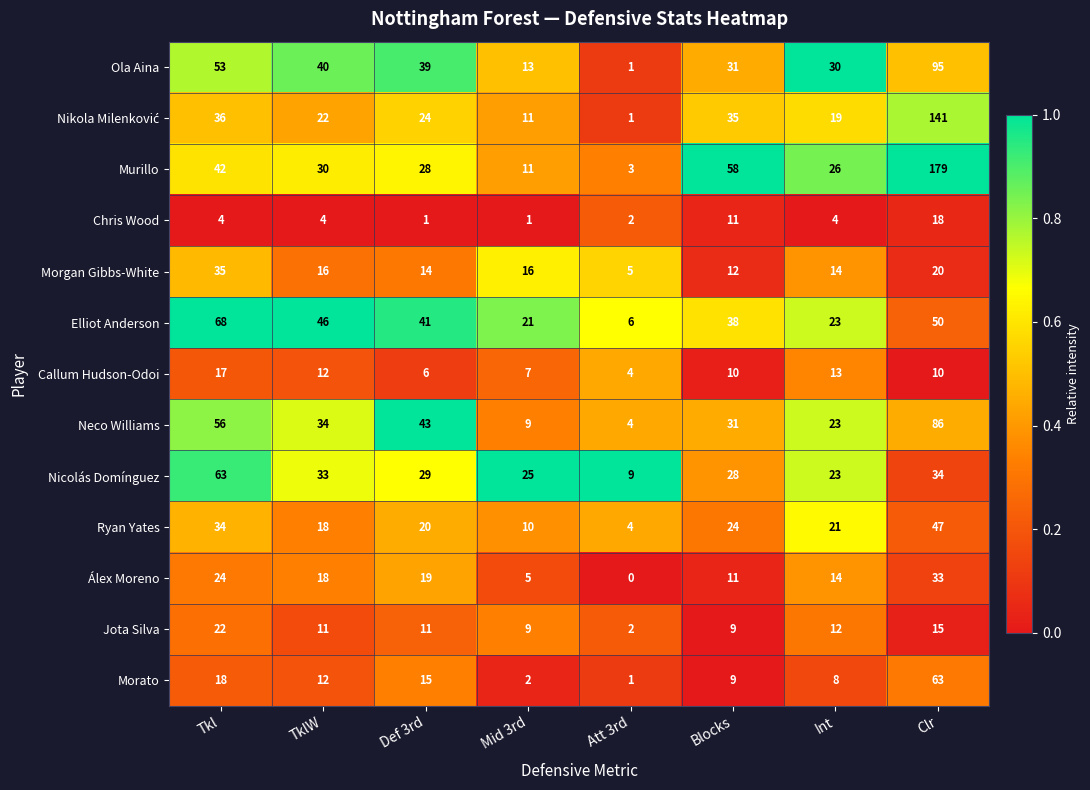

At which label does Callum Hudson-Odoi reach its peak?

Tkl